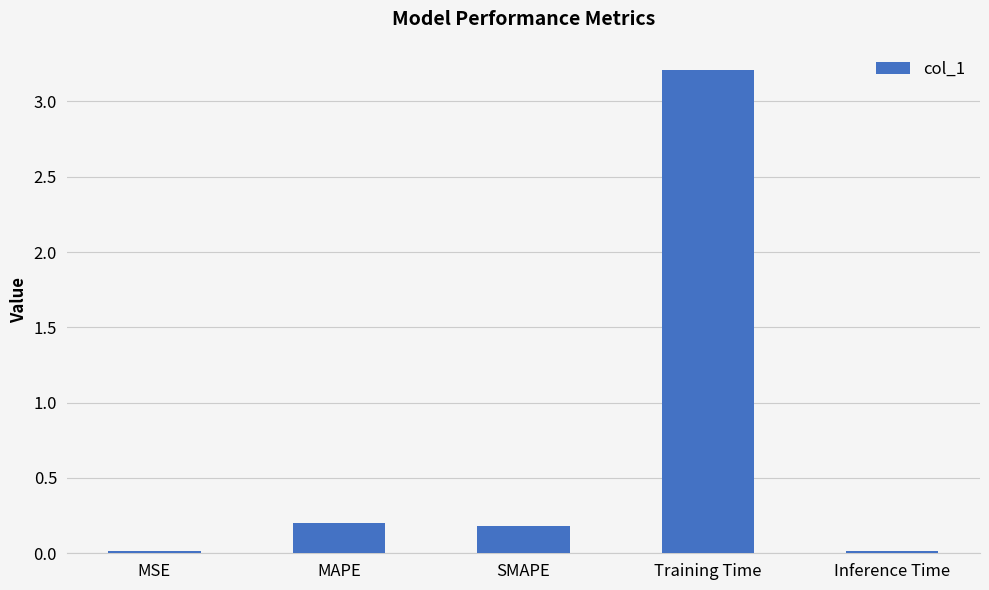

True or false: the data shows 0.2 at SMAPE.

True